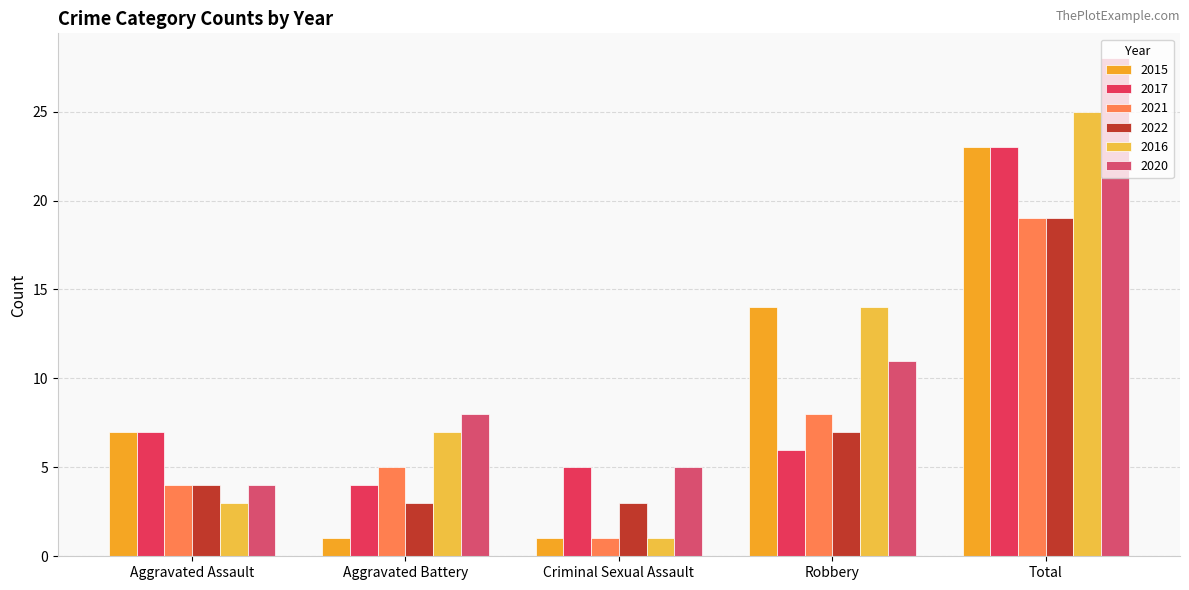

Is it true that 2015 equals 14 at Robbery?

True